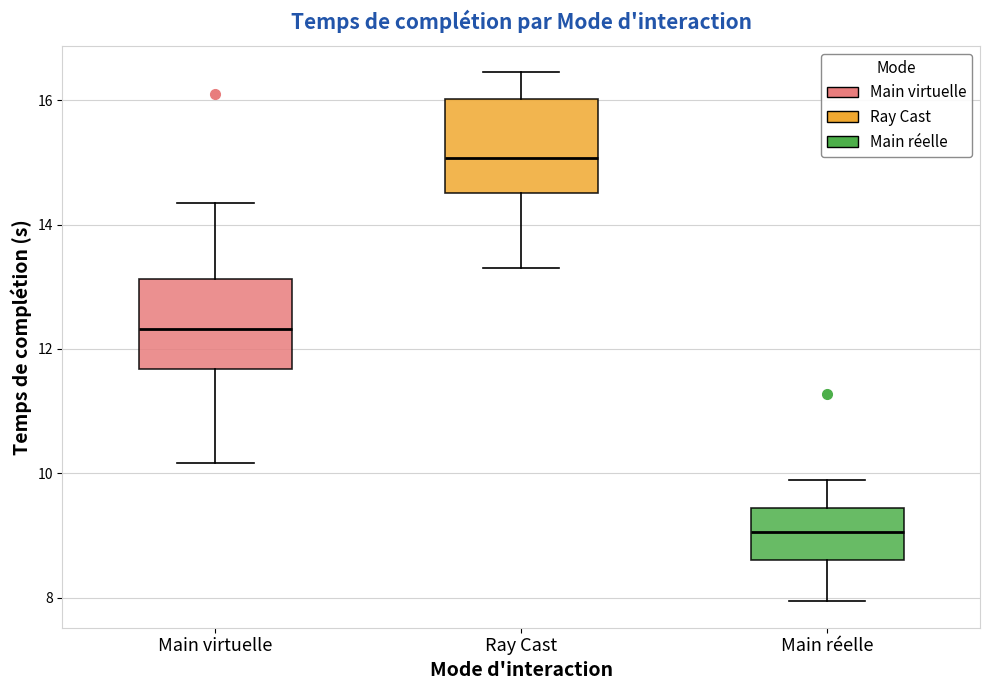

Where is the lower edge of the box for Main virtuelle on the y-axis? The values are not printed on the chart, so give them approximately, as read against the axis.

11.6